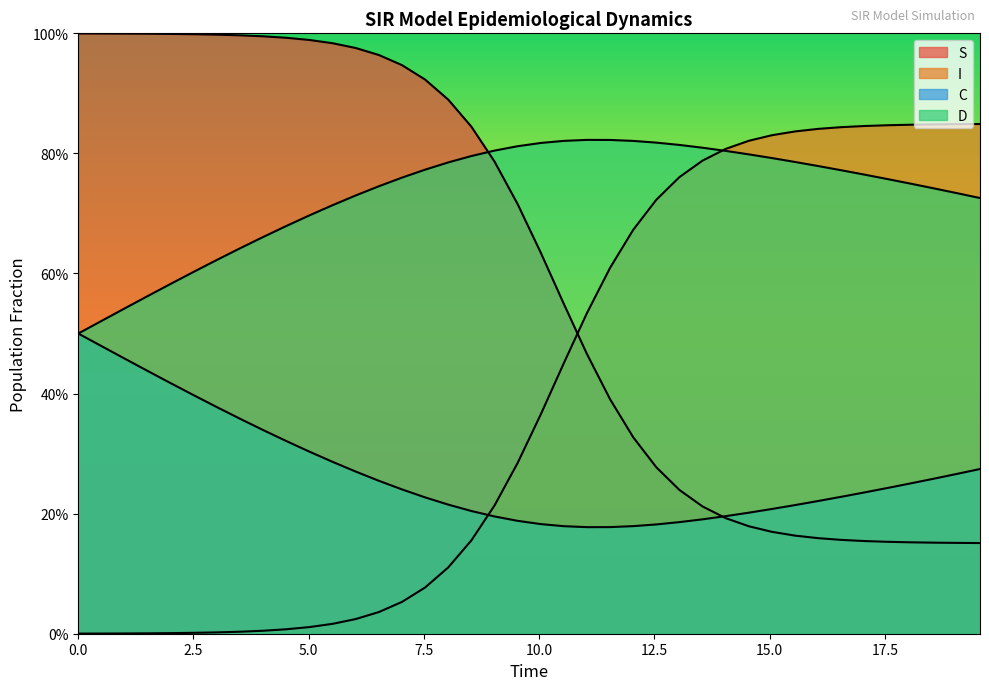

Does the chart have visible grid lines?

No